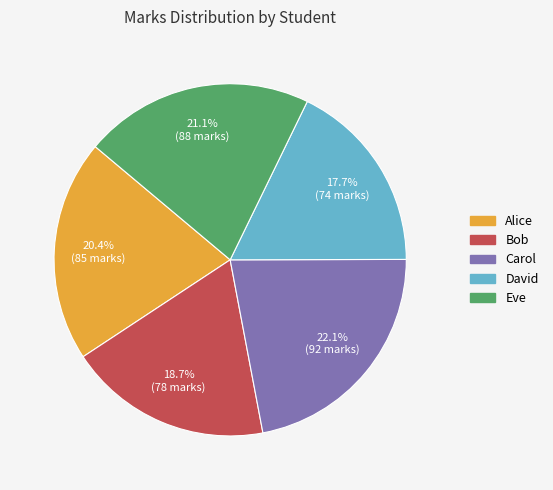

To the nearest percent, what is the combined percentage of Alice and David?

38%